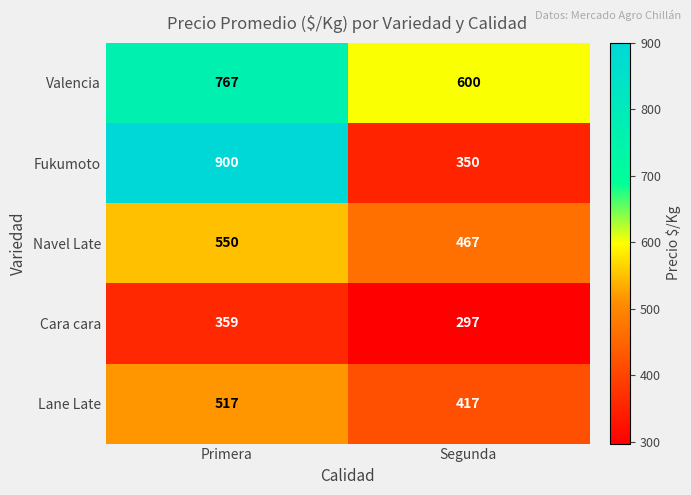

What is the sum of all Fukumoto values?

1250